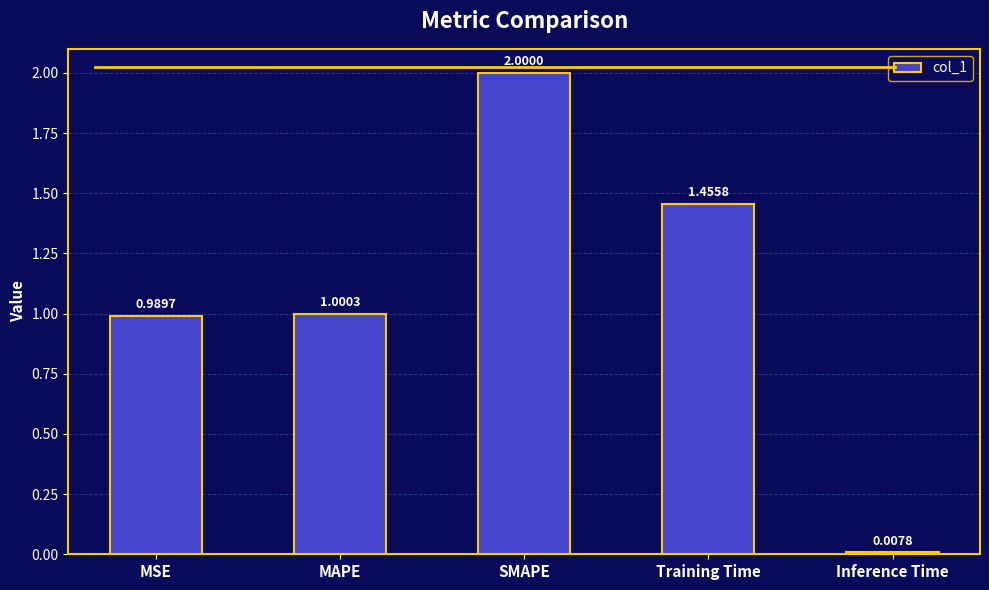

True or false: the data shows 2.0 at SMAPE.

True